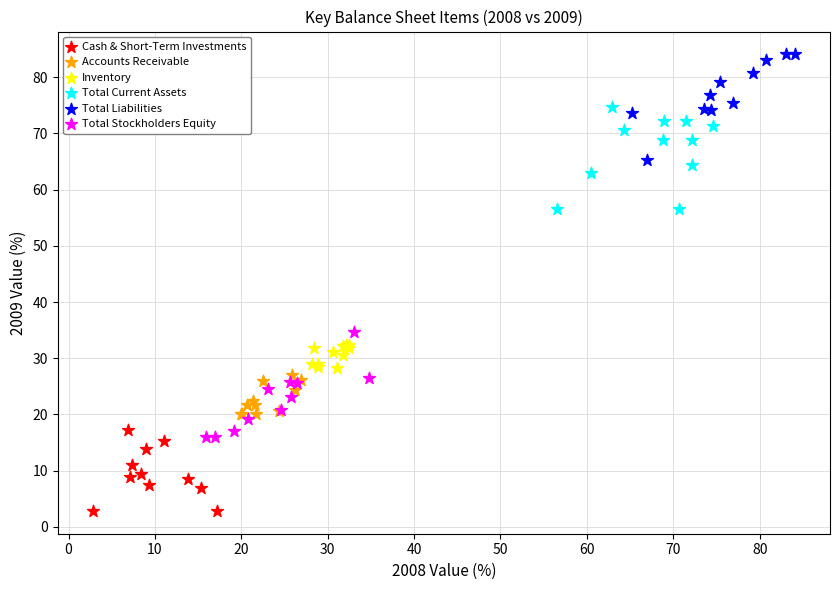

Which series contains the highest Y value?

Total Liabilities